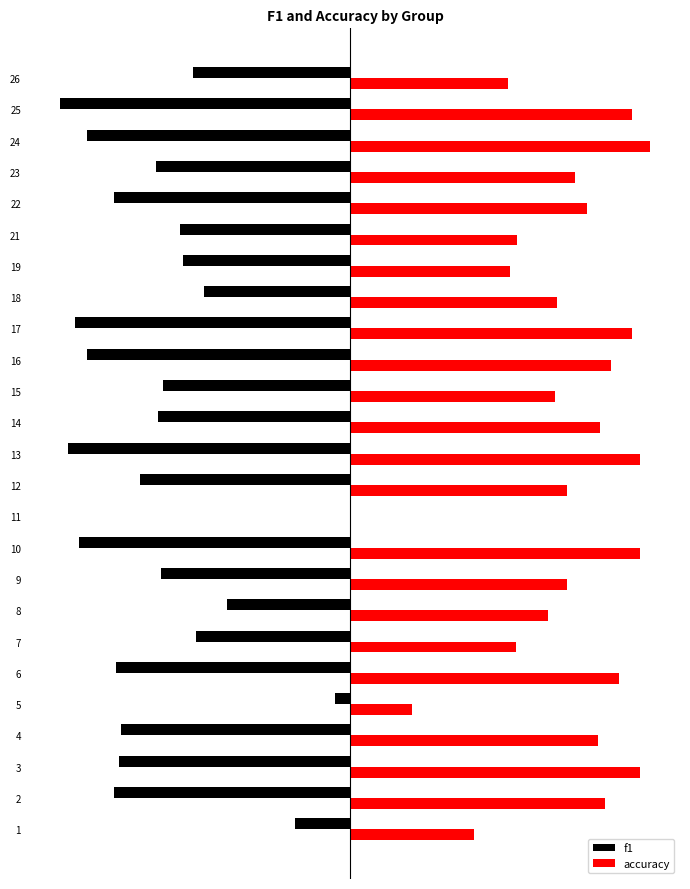

Which has a higher value, 3 or 26?

26